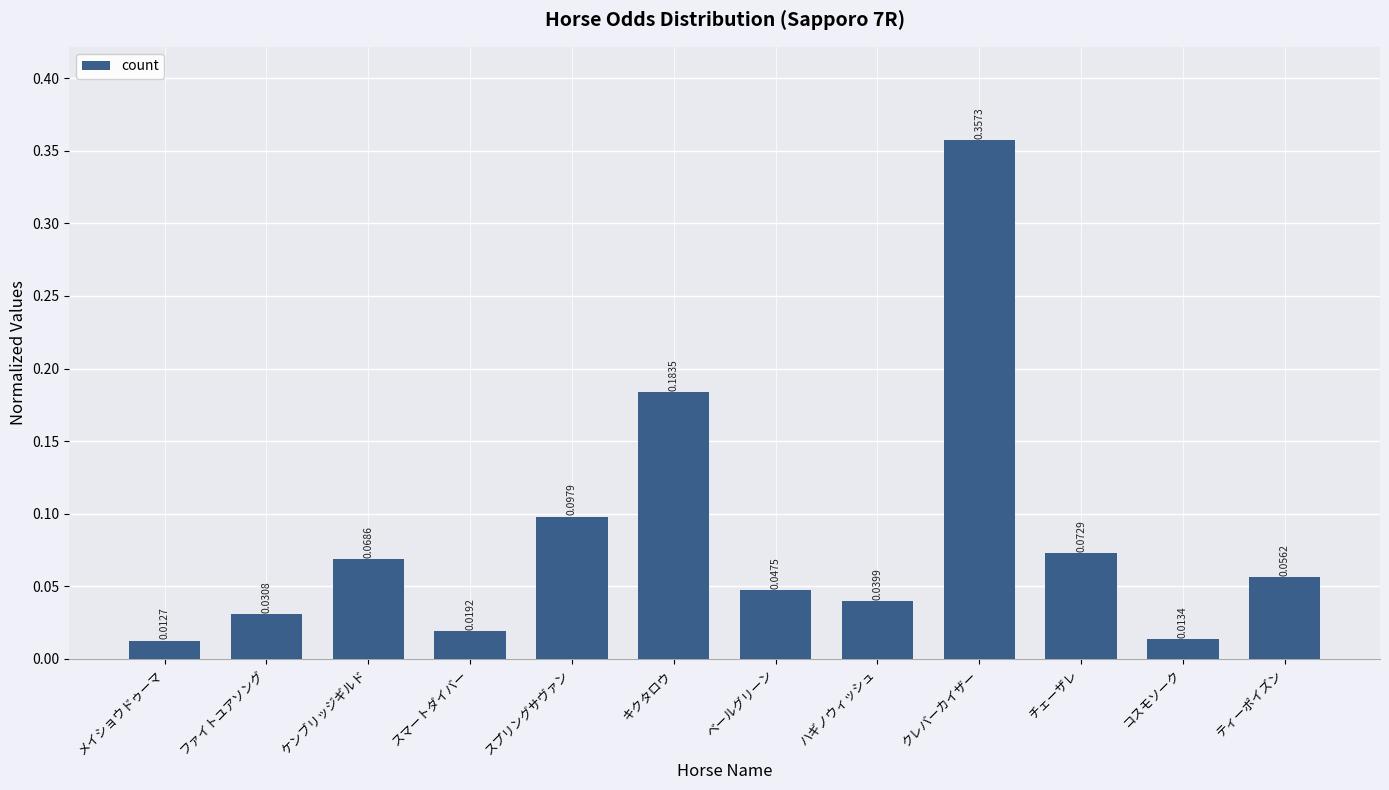

Which label corresponds to the largest value in the chart?

クレバーカイザー